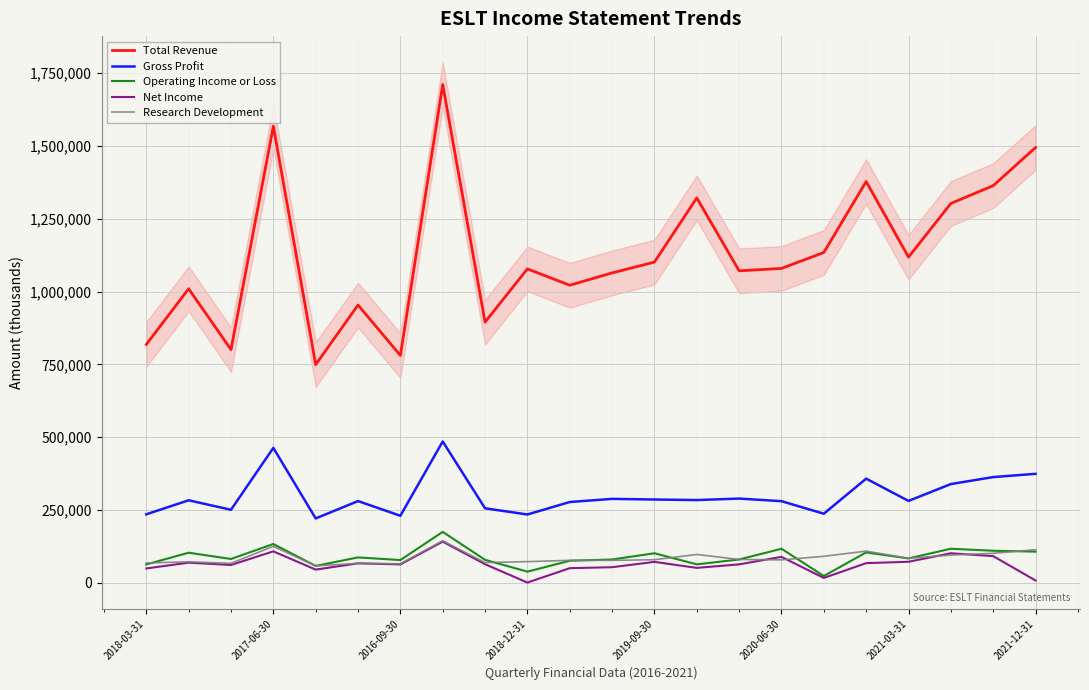

True or false: Gross Profit and Total Revenue intersect in this chart.

False